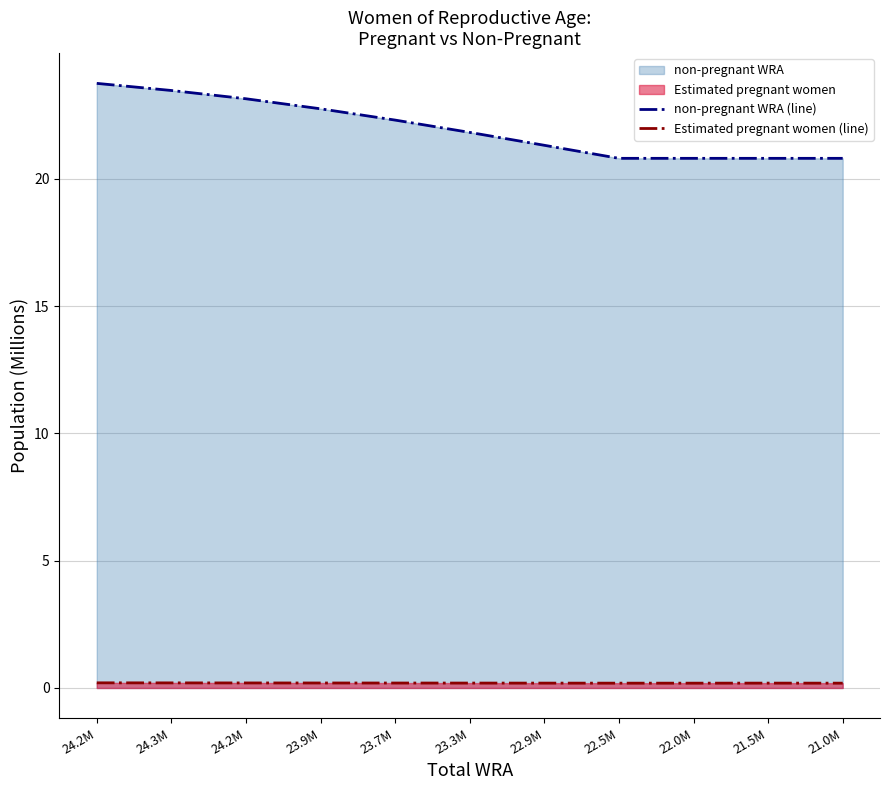

The value of non-pregnant WRA (line) at 24.2M is 38.7. True or false?

False